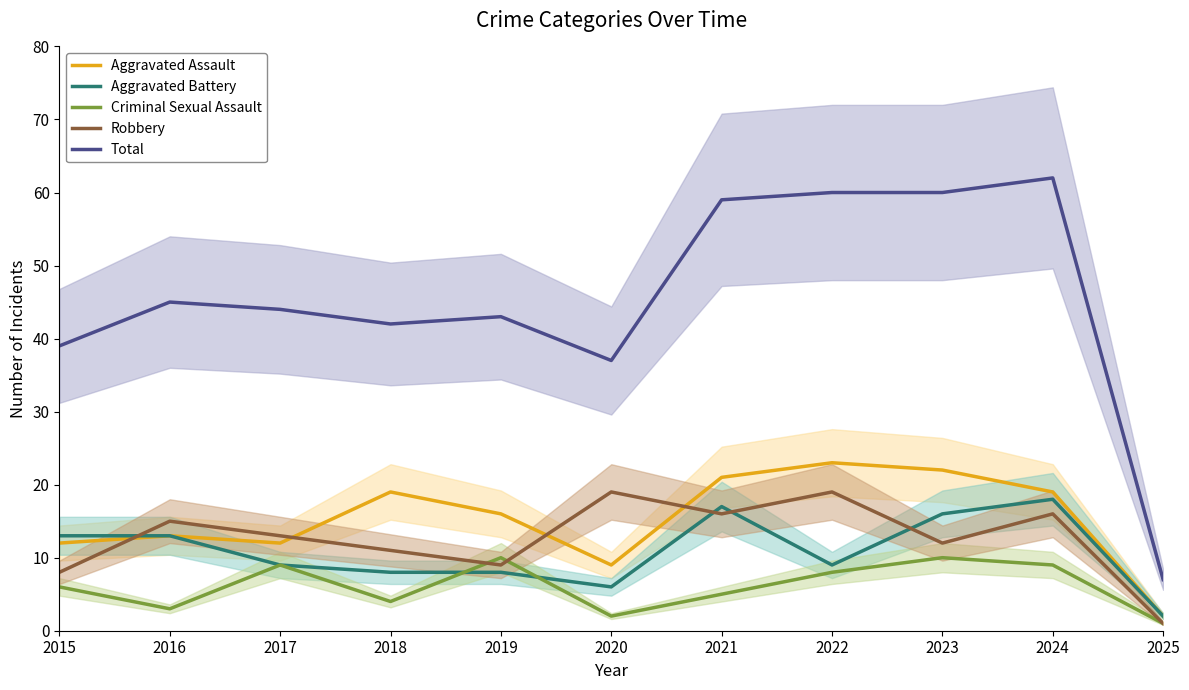

Between 2025 and 2018, which is larger?

2018